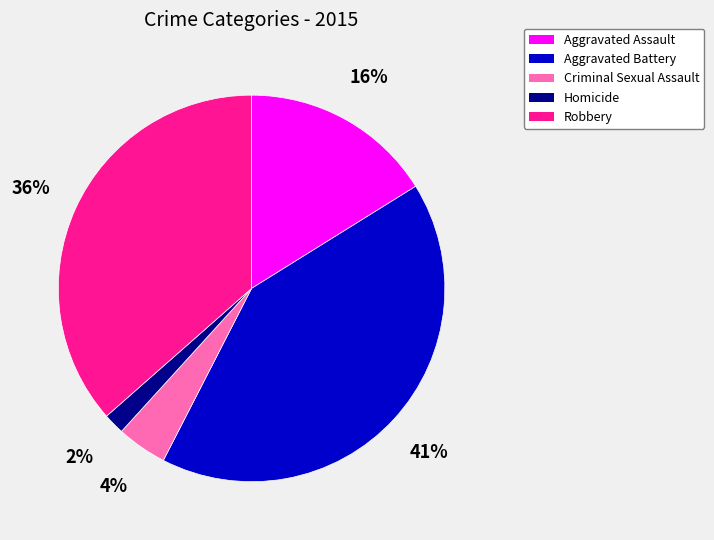

Does Aggravated Assault represent more than half of the total?

No